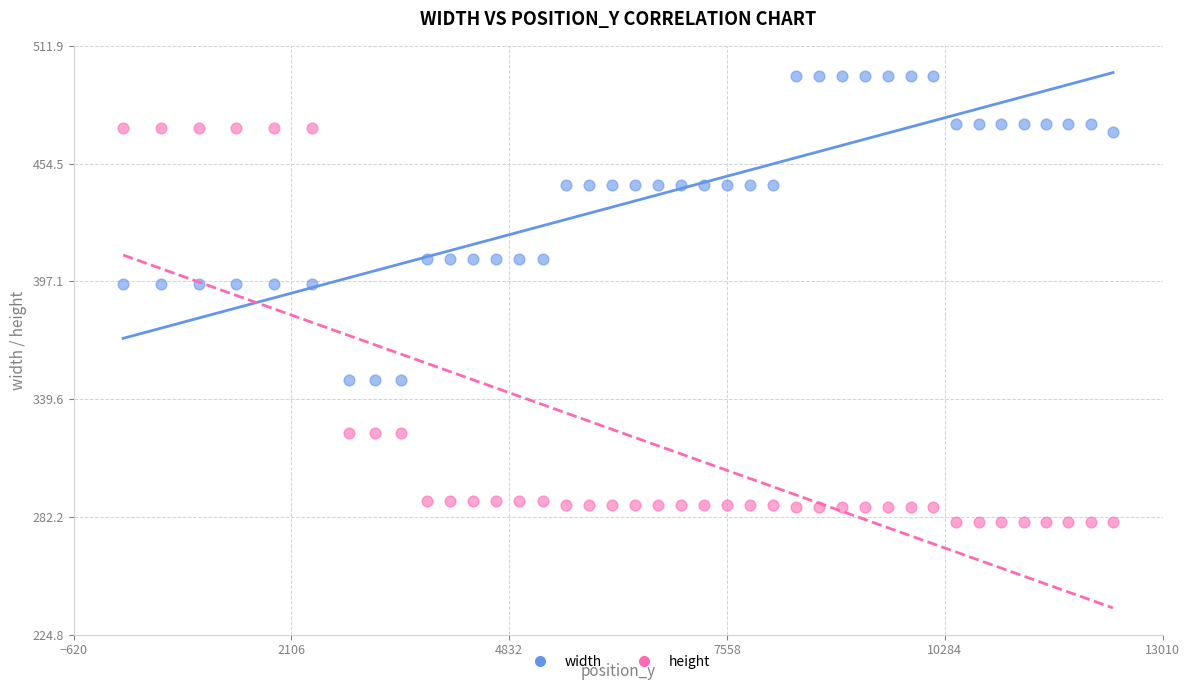

Which series has the largest Y range (max minus min)?

height